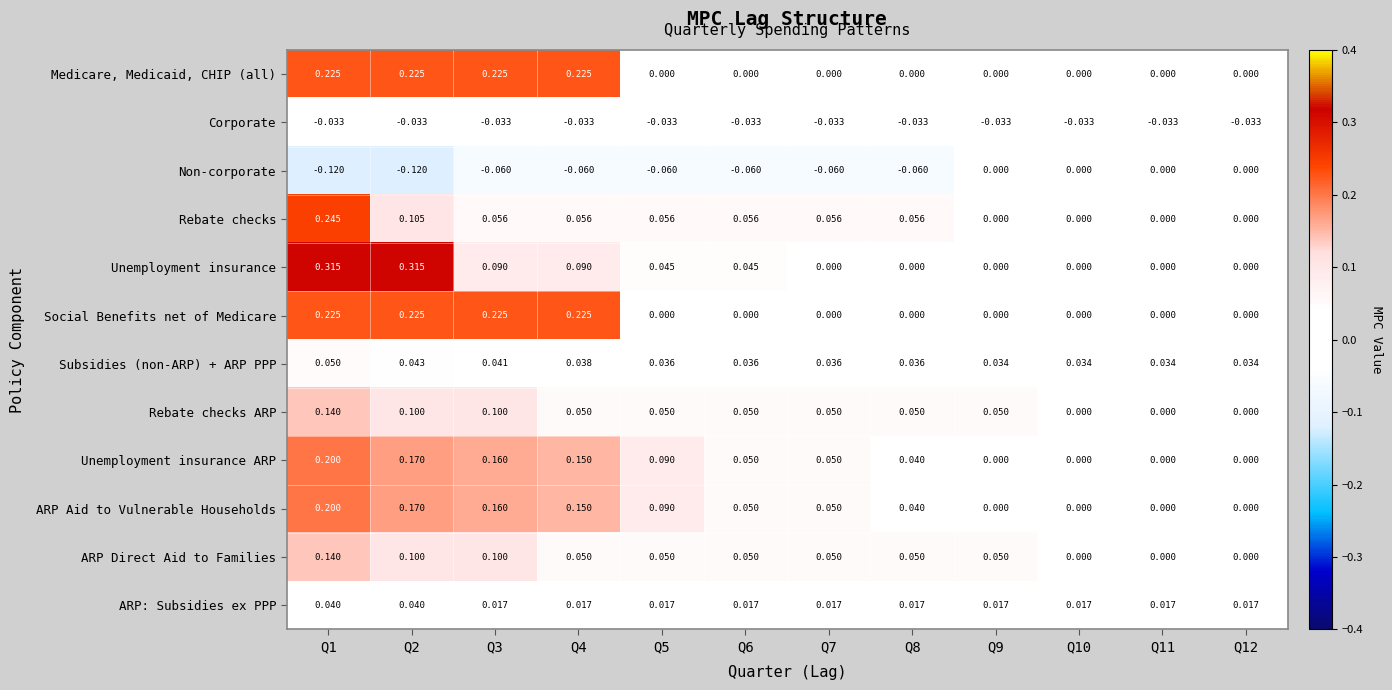

Which series has the largest range (max minus min)?

Unemployment insurance